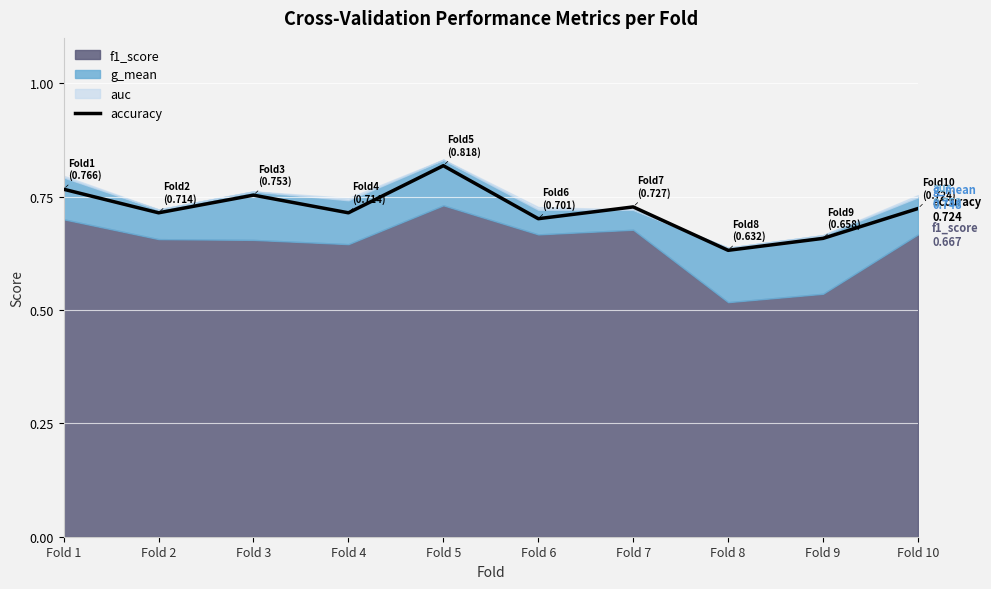

Between Fold 2 and Fold 1, which is larger?

Fold 1